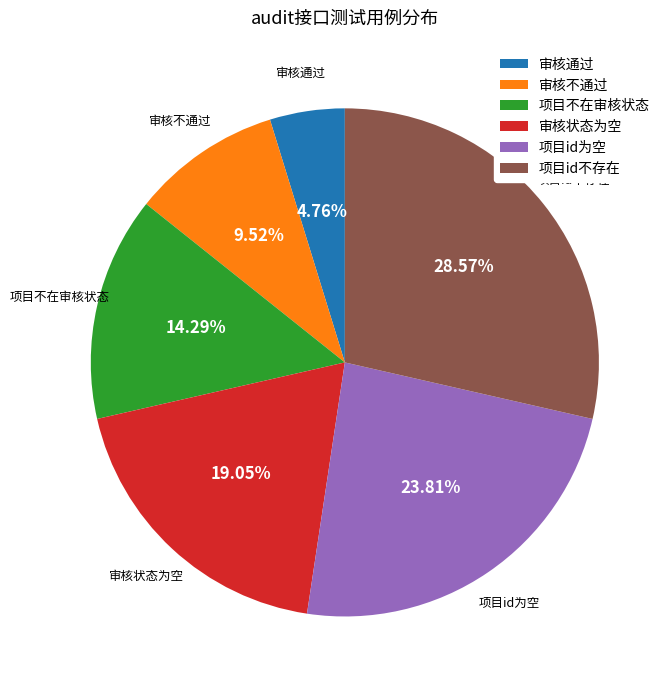

How many segments does this pie chart have?

6